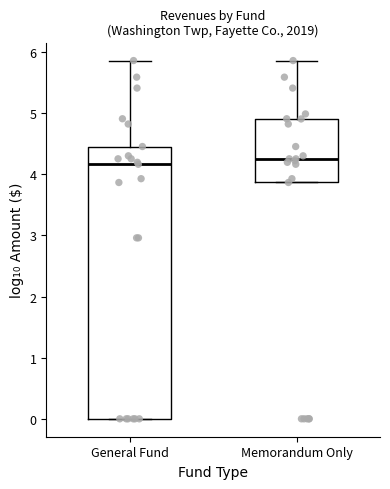

Where does the median line of the box for Memorandum Only sit on the y-axis? The values are not printed on the chart, so give them approximately, as read against the axis.

4.3